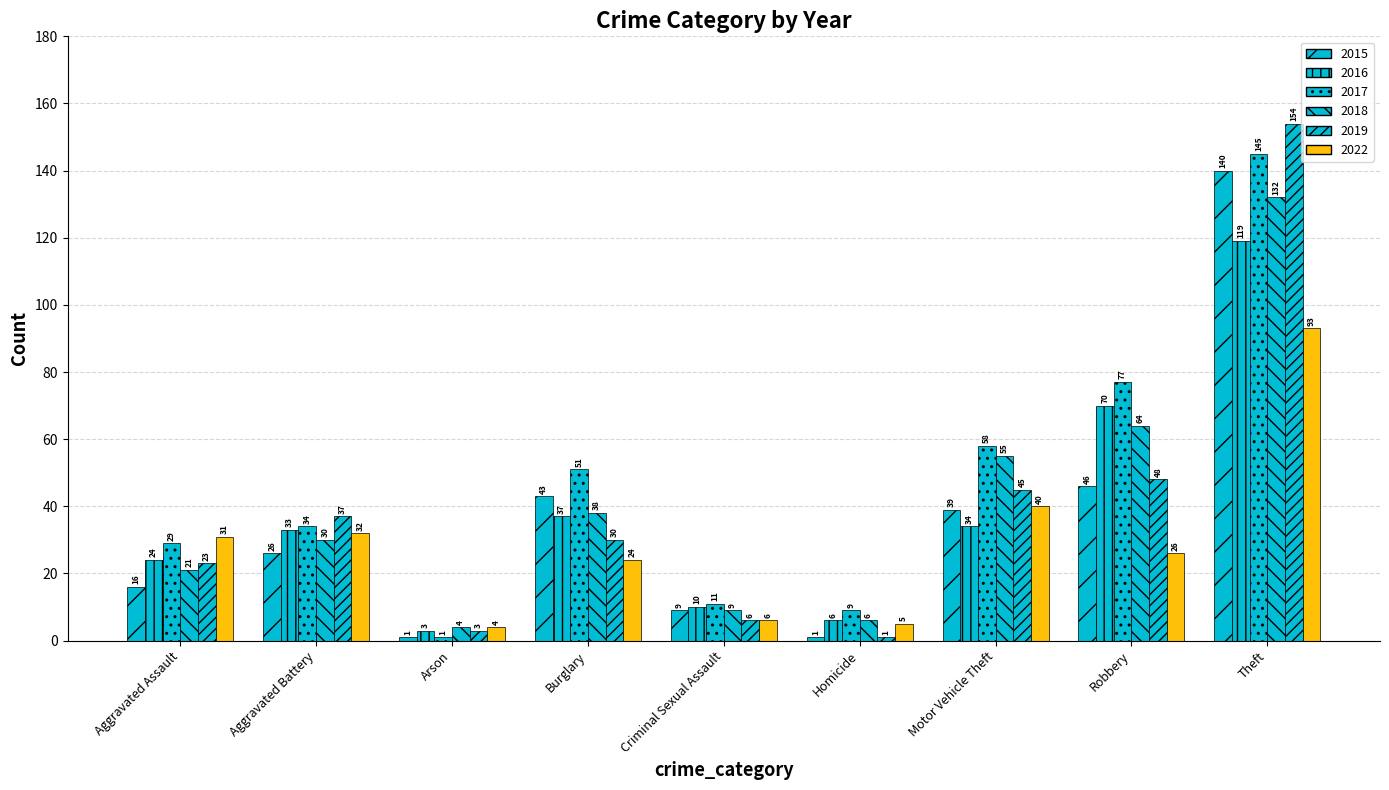

How many data points in 2022 are less than 26?

4